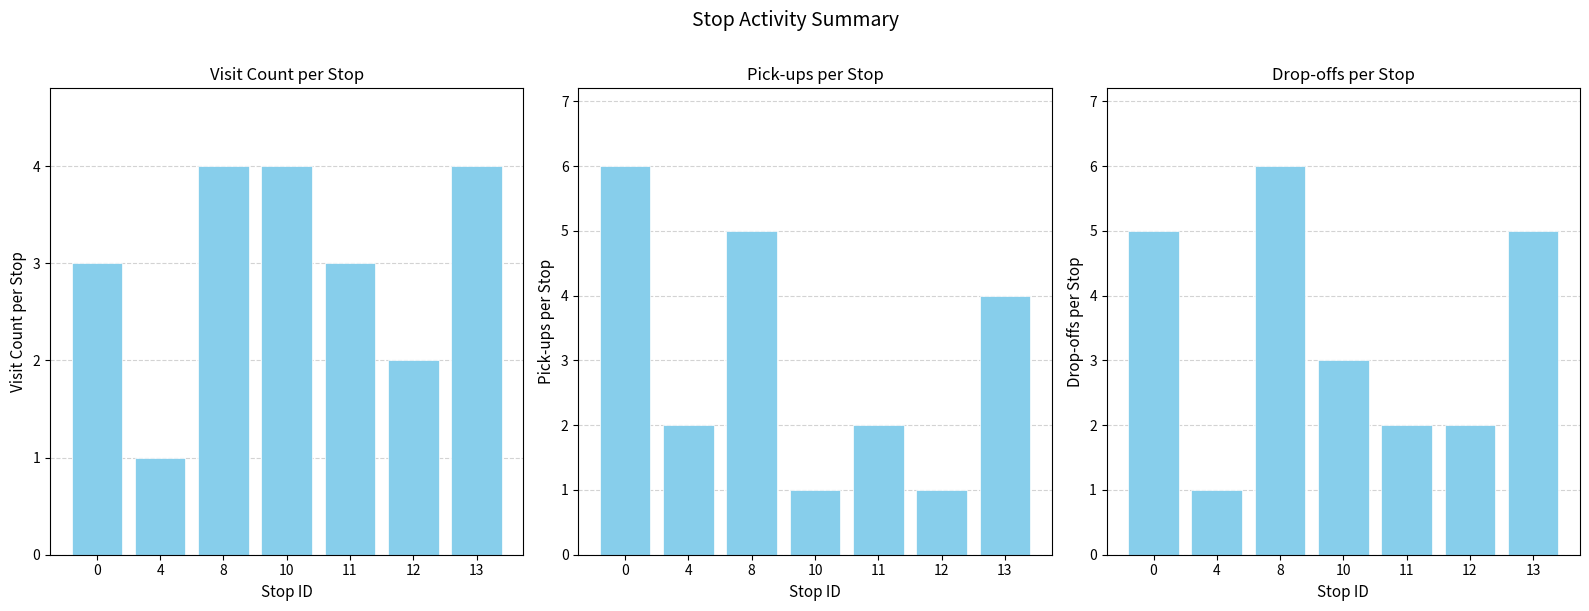

Reading right to left, extract all data points from this chart.

Visit Count per Stop: 13=4	12=2	11=3	10=4	8=4	4=1	0=3
Pick-ups per Stop: 13=4	12=1	11=2	10=1	8=5	4=2	0=6
Drop-offs per Stop: 13=5	12=2	11=2	10=3	8=6	4=1	0=5